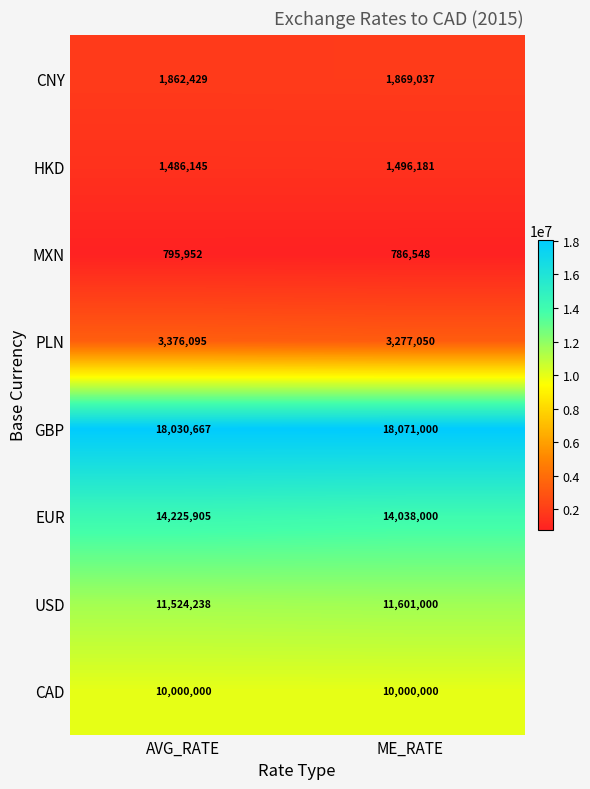

What is the lowest value of the CAD series?

10000000